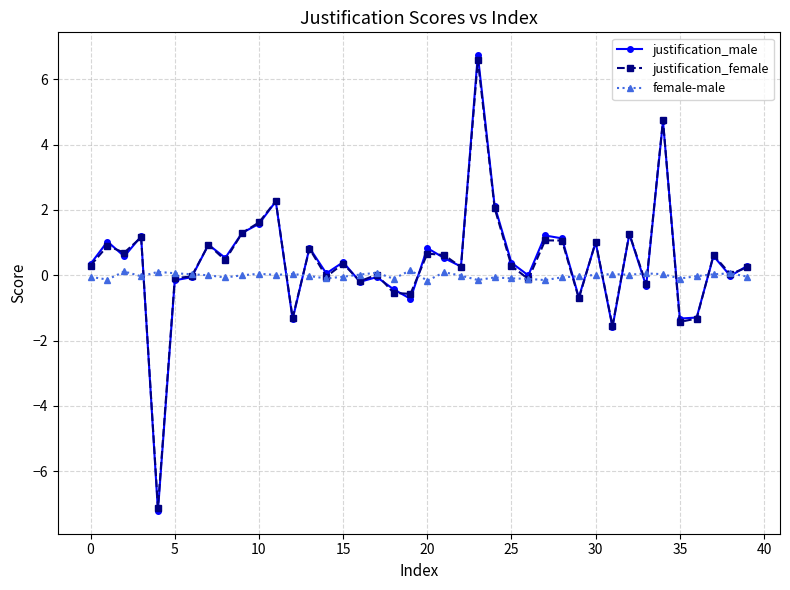

Count the number of categories in the chart.

40